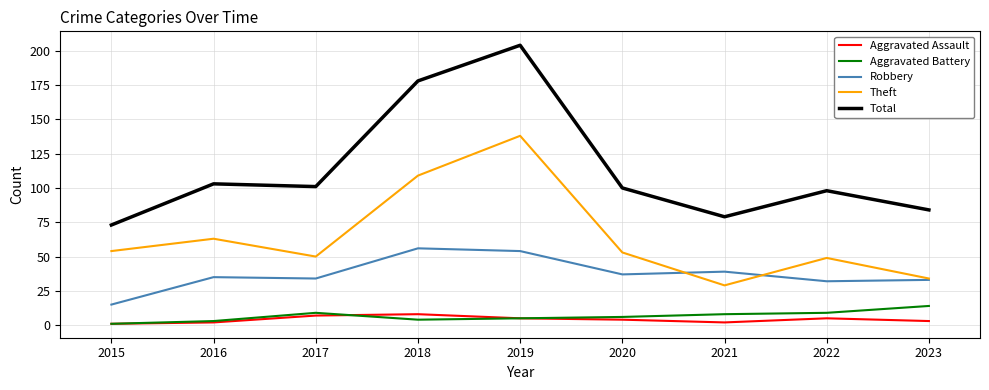

Between 2020 and 2023, which series saw the biggest shift?

Theft